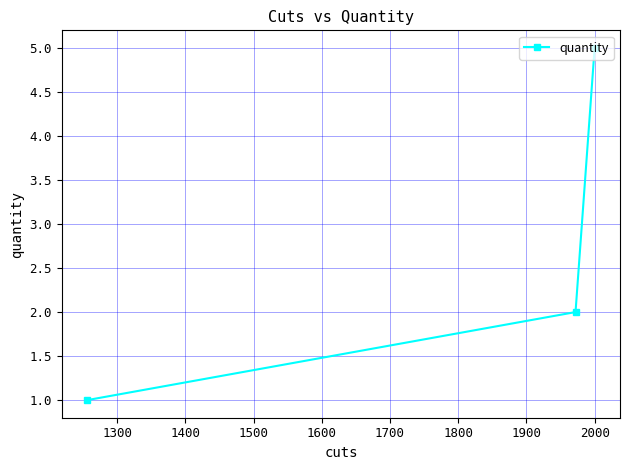

How many lines are shown in the chart?

1